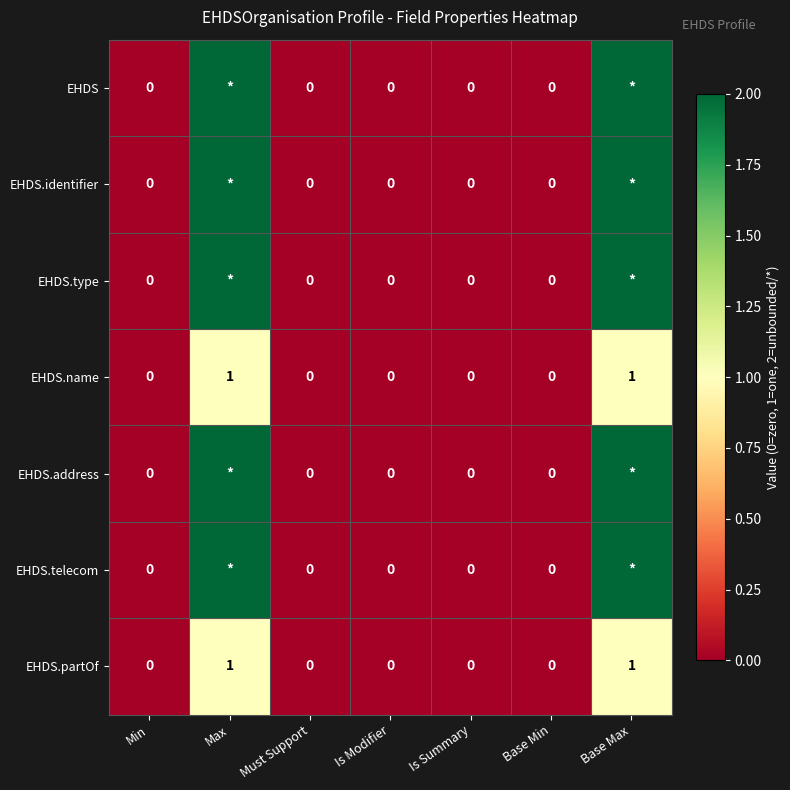

How many EHDS.name values are between 0 and 1?

7